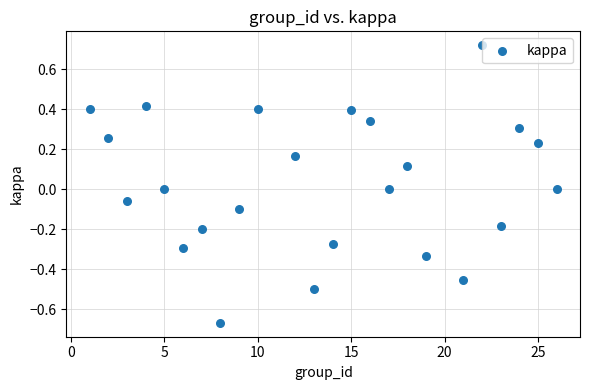

What is the range of Y values (max minus min)?

1.4